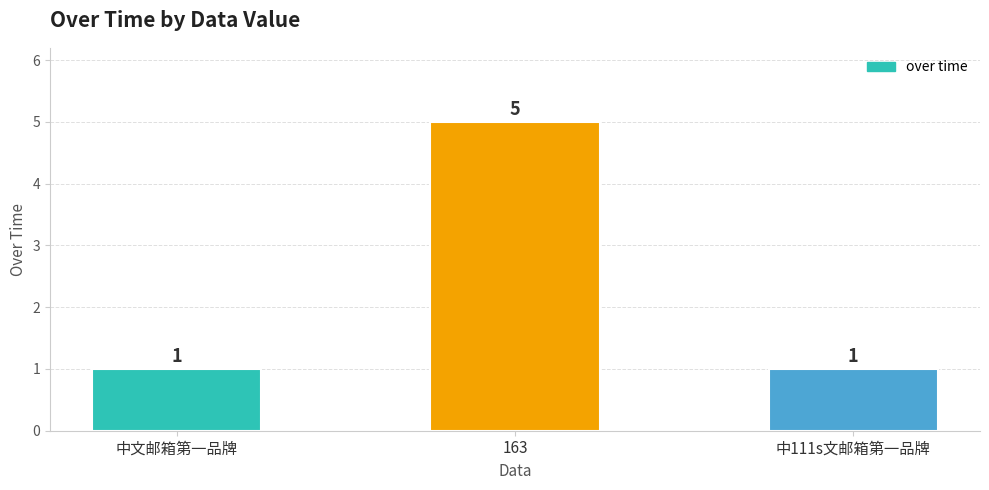

Are the bars grouped side by side (vs. stacked)?

No